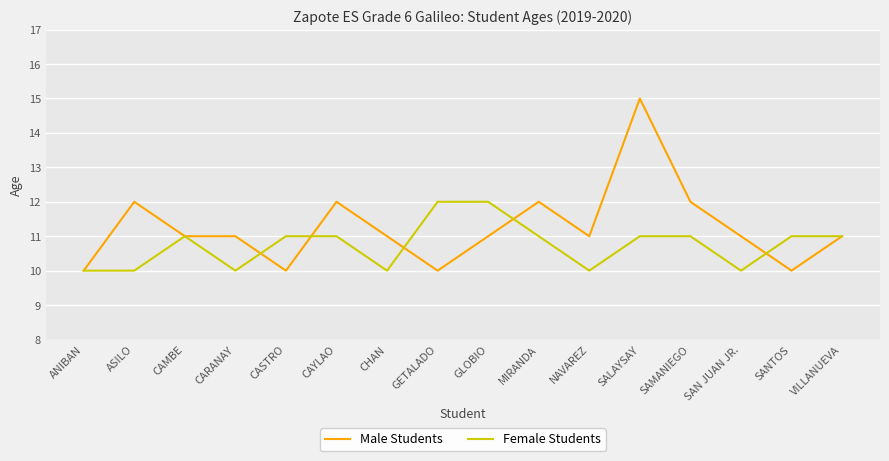

Reading left to right, extract all data points from this chart.

Male Students: 10	12	11	11	10	12	11	10	11	12	11	15	12	11	10	11
Female Students: 10	10	11	10	11	11	10	12	12	11	10	11	11	10	11	11